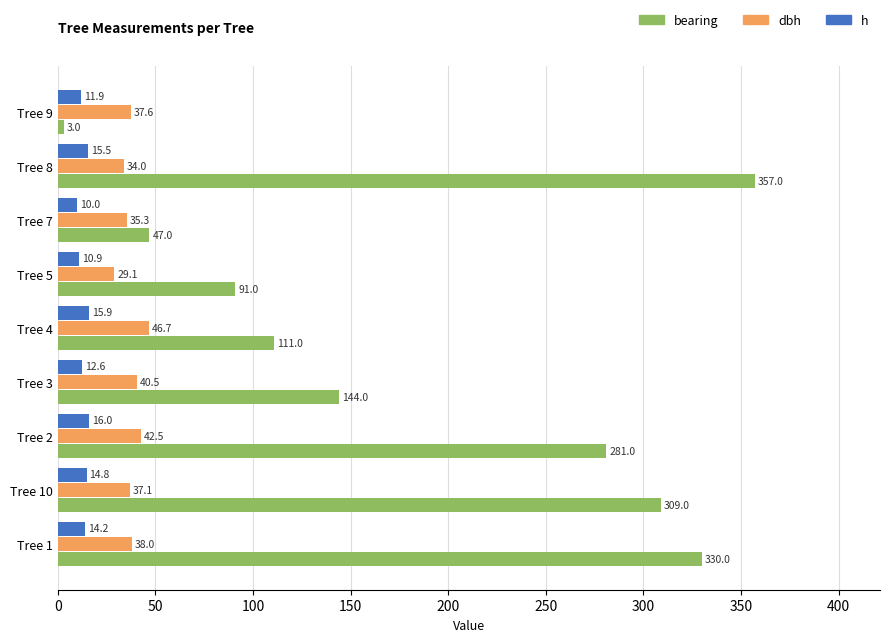

Which series has the widest spread of values?

bearing